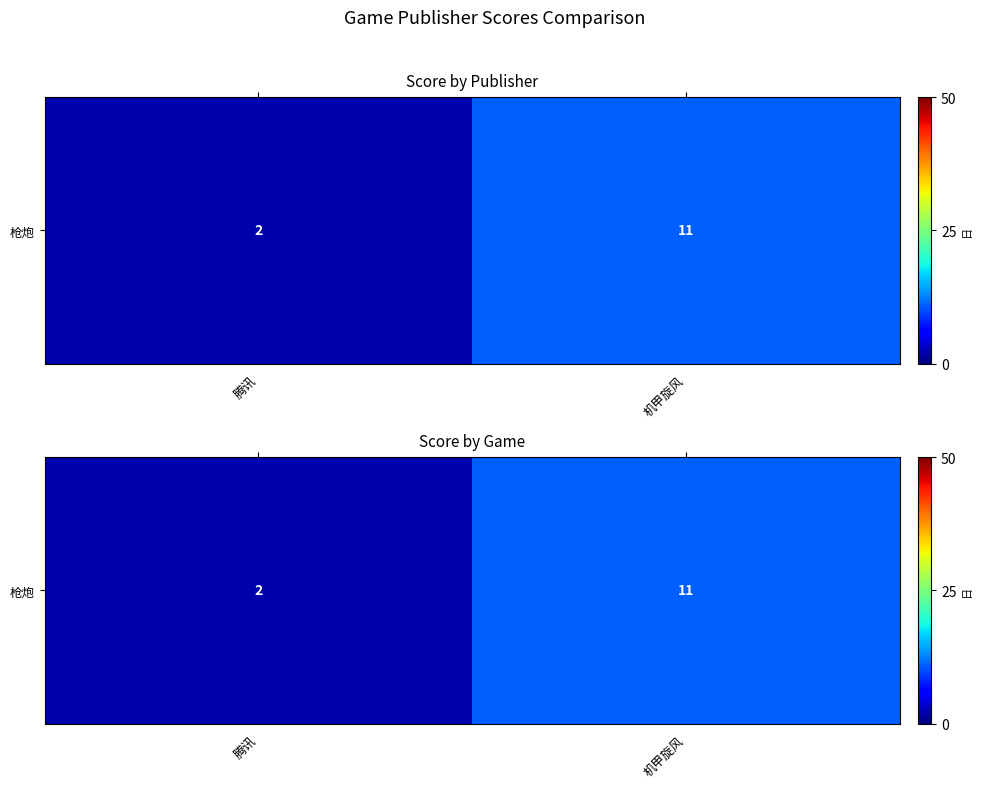

What is the average value?

6